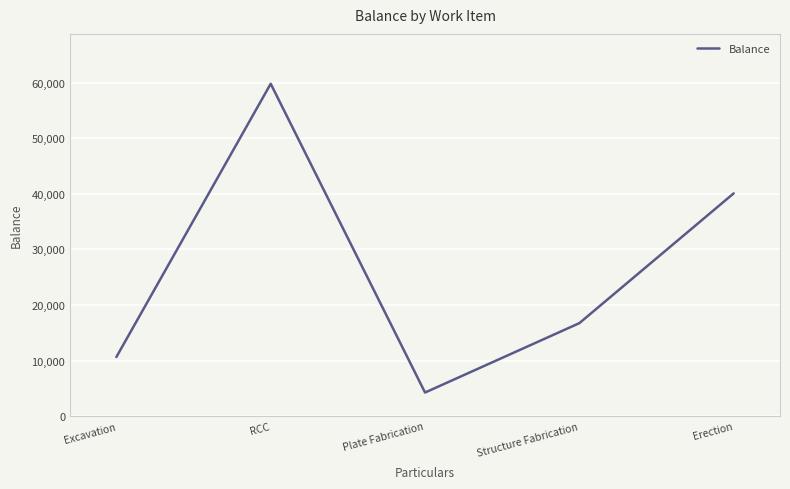

What is the ratio of the value at Erection to the value at Excavation?

3.8